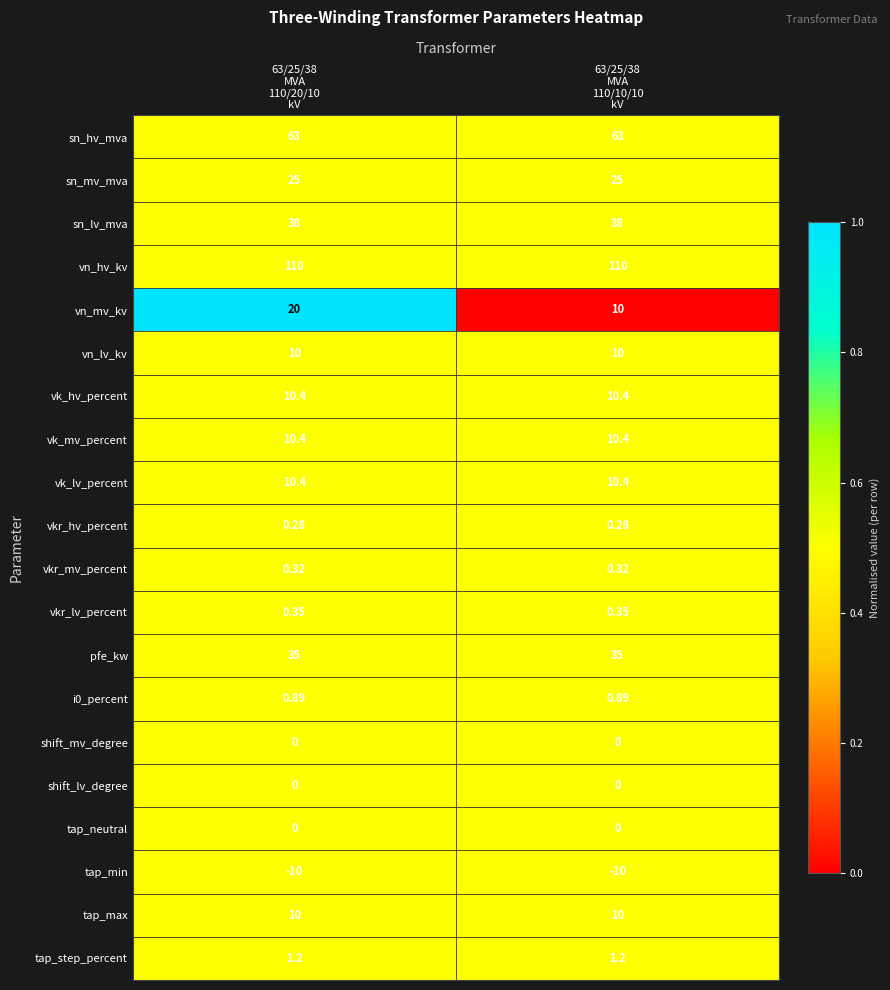

At which category is the sum across all series the highest?

63/25/38
MVA
110/20/10
kV